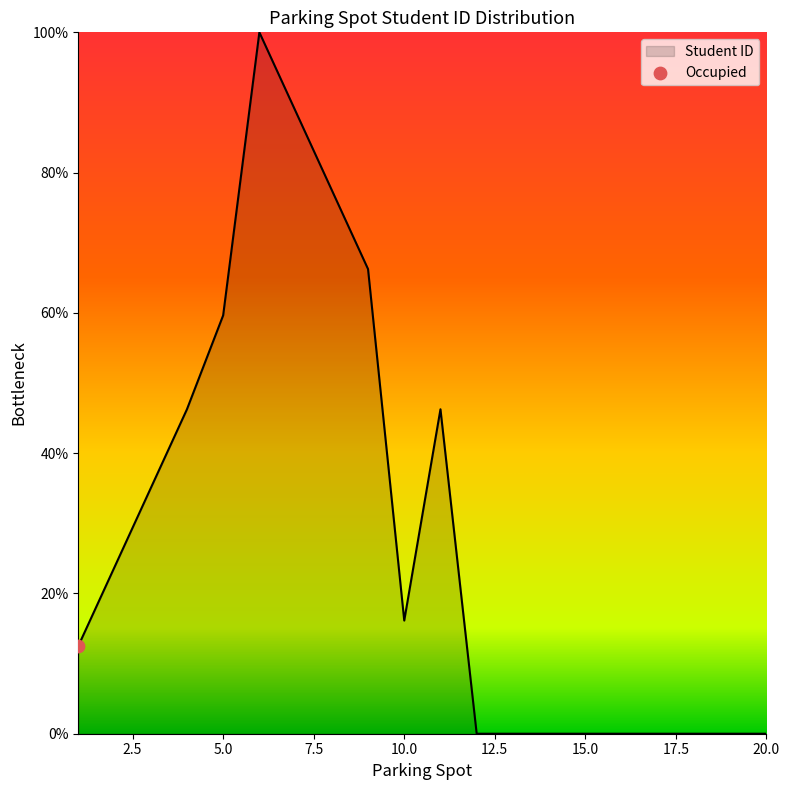

What is the difference between the maximum and minimum values?

100.0